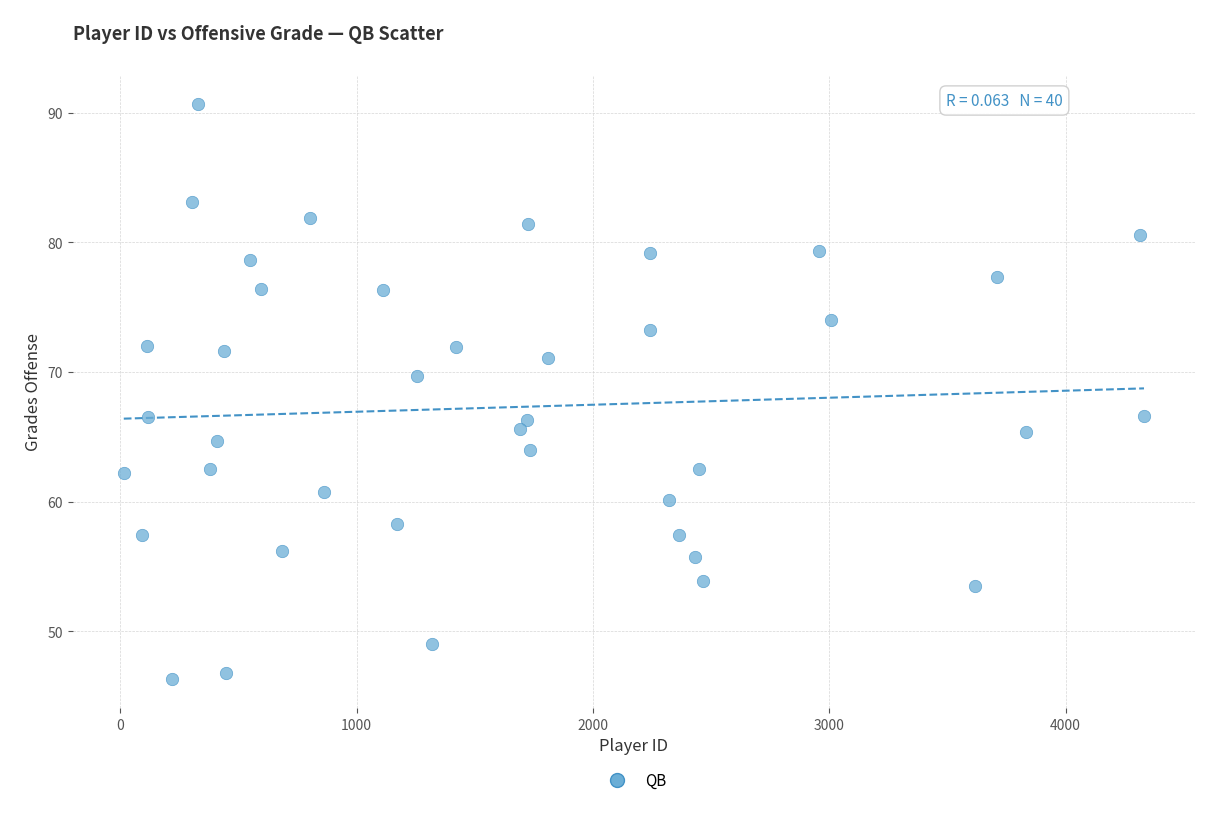

What is the range of X values (max minus min)?

4318.0